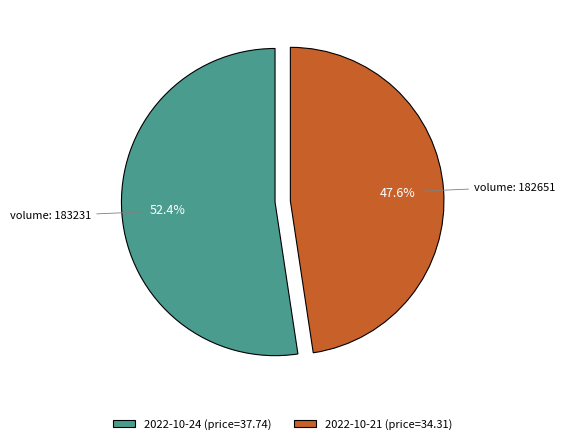

Rank the categories by value from lowest to highest.

2022-10-21 (price=34.31), 2022-10-24 (price=37.74)